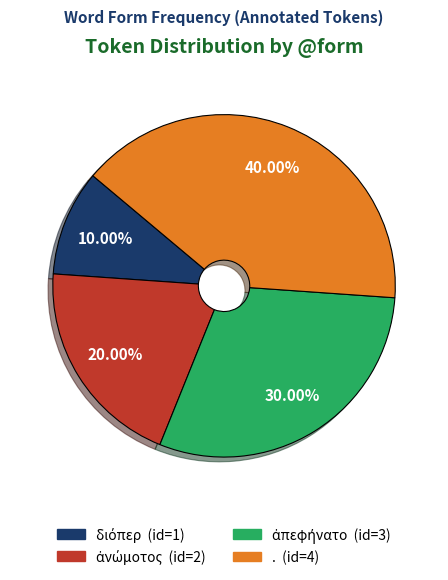

To the nearest percent, what is the difference between the largest and smallest slice percentages?

30%